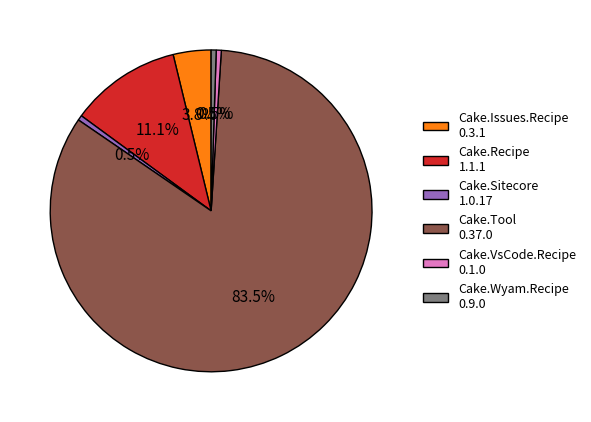

Between Cake.Issues.Recipe 0.3.1 and Cake.Tool 0.37.0, which is larger?

Cake.Tool 0.37.0